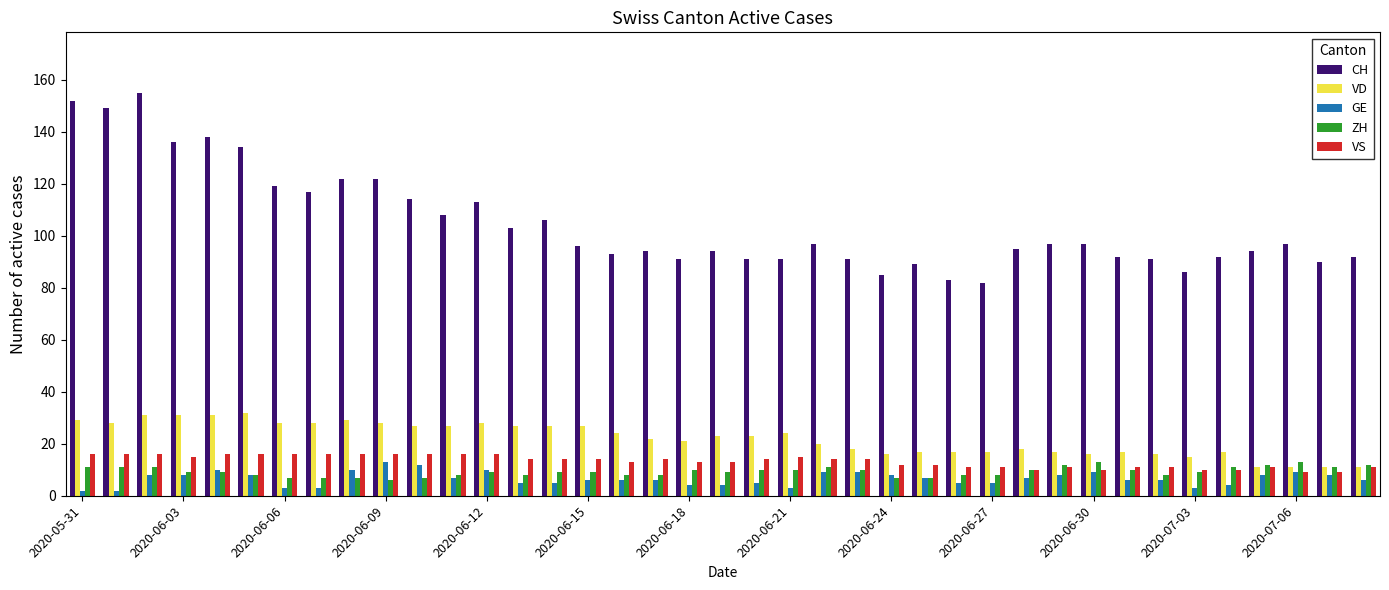

Which series has the largest total across all categories?

CH